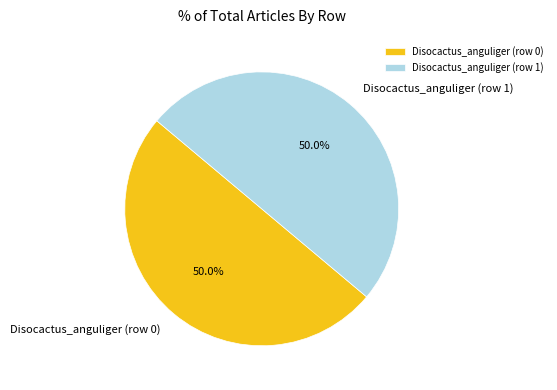

What percentage is NOT represented by Disocactus_anguliger (row 1)?

50.0%